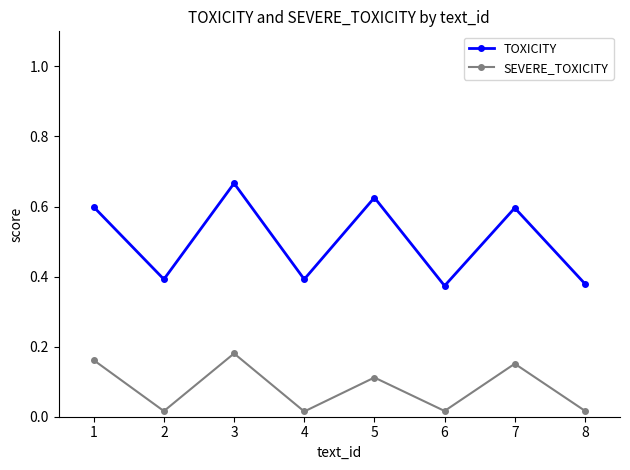

Which category has the highest value across all series?

3